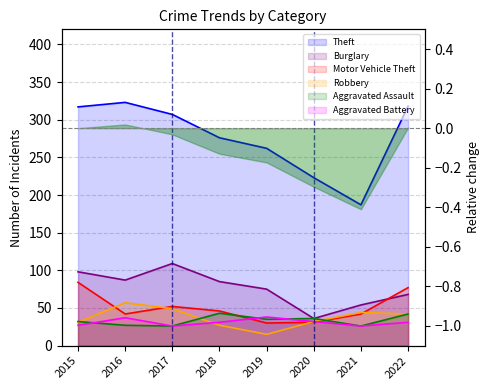

Is it true that Robbery equals 70 at 2022?

False